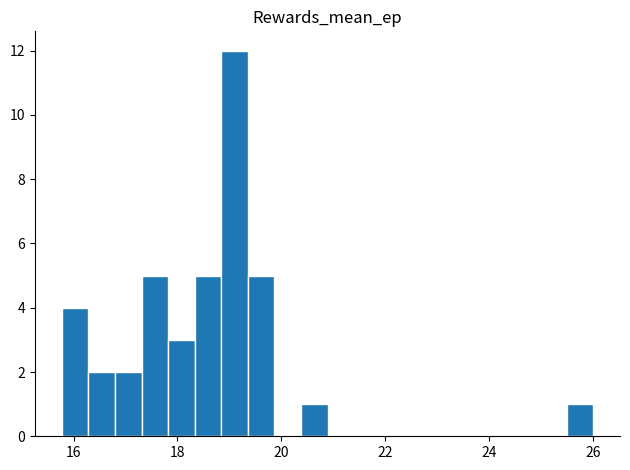

Read against the x-axis, roughly where is the centre of the tallest bar?

19.0